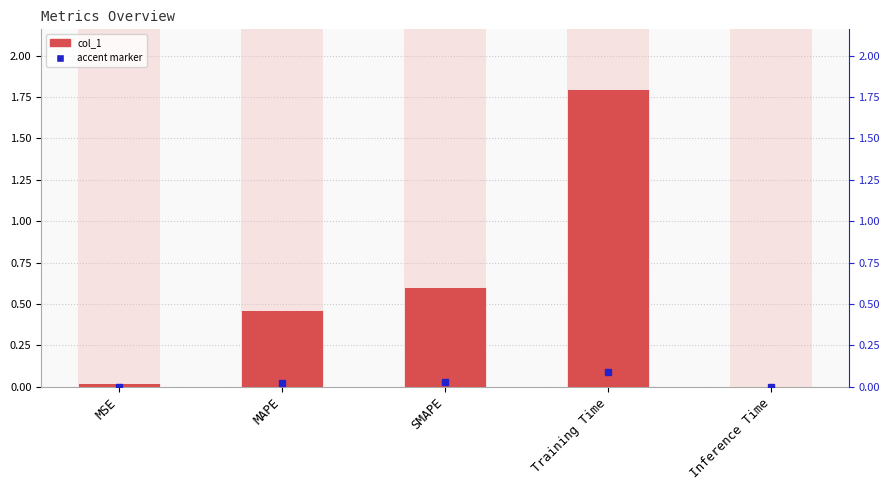

Does the chart contain stacked bars?

No